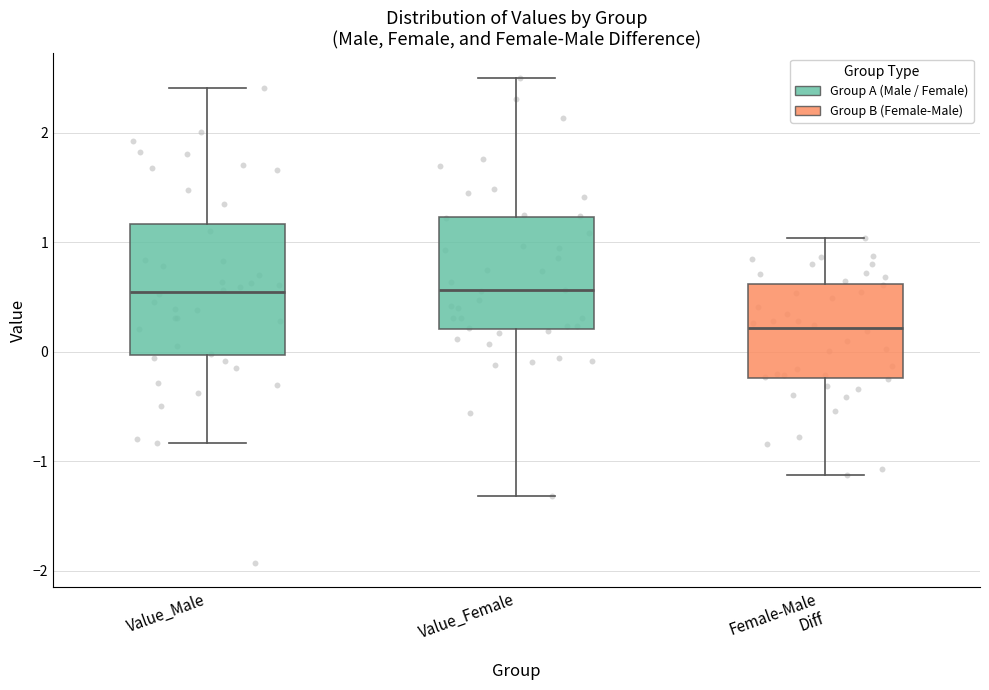

Reading left to right, read every box against the y-axis: the position of its median line, the range the box covers, and the ends of its whiskers. The values are not printed on the chart, so give them approximately, as read against the axis.

Value_Male: median 0.5, box 0.0 to 1.2, whiskers -0.8 to 2.4
Value_Female: median 0.6, box 0.2 to 1.2, whiskers -1.3 to 2.5
Female-Male Diff: median 0.2, box -0.2 to 0.6, whiskers -1.1 to 1.0